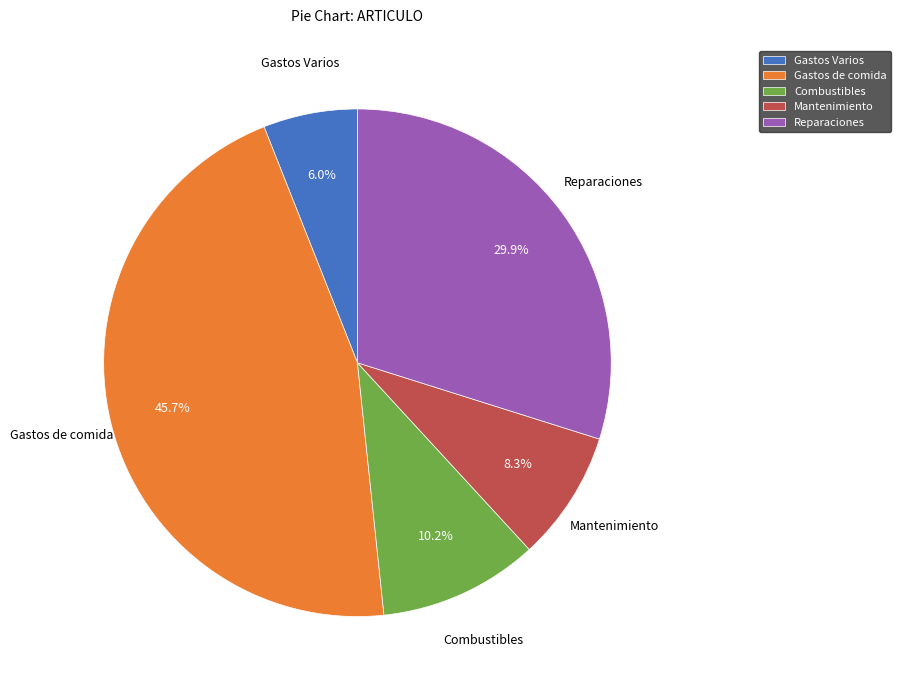

What percentage is NOT represented by Mantenimiento?

91.7%